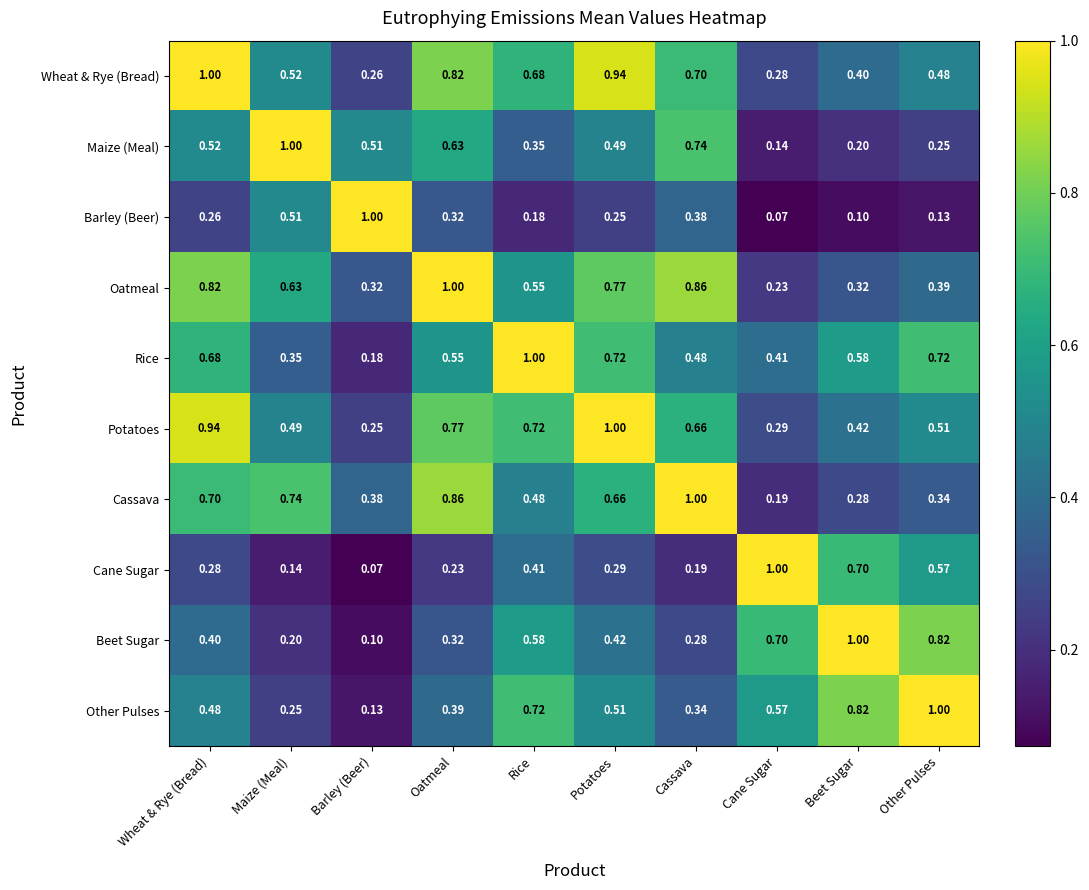

At which category is the sum across all series the highest?

Wheat & Rye (Bread)